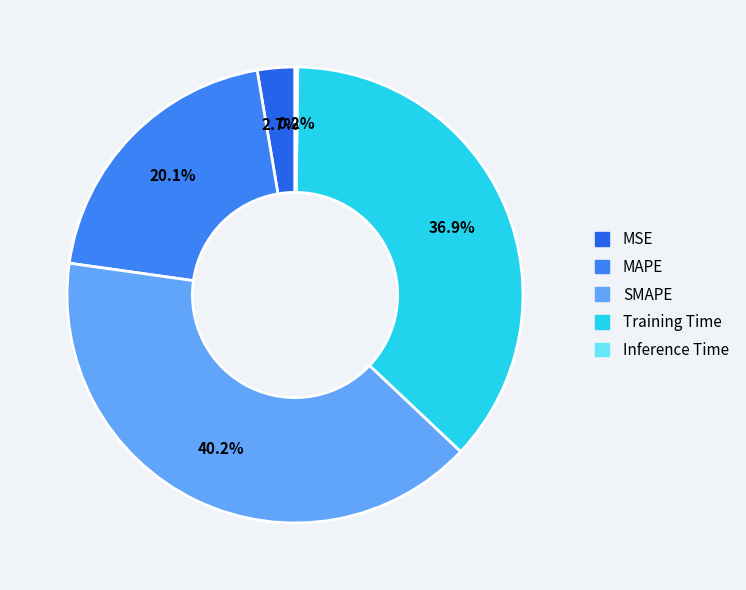

Rank the categories by value from highest to lowest.

SMAPE, Training Time, MAPE, MSE, Inference Time